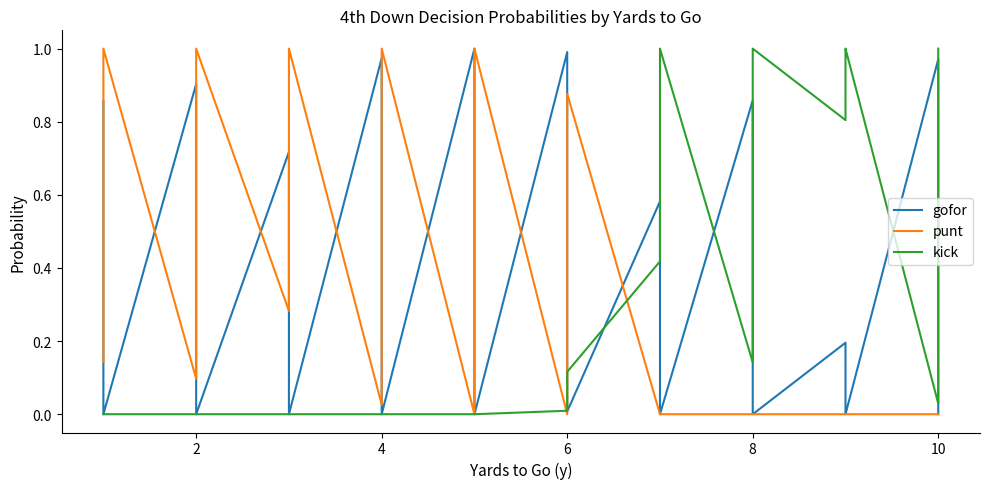

How many categories are shown in the chart?

40